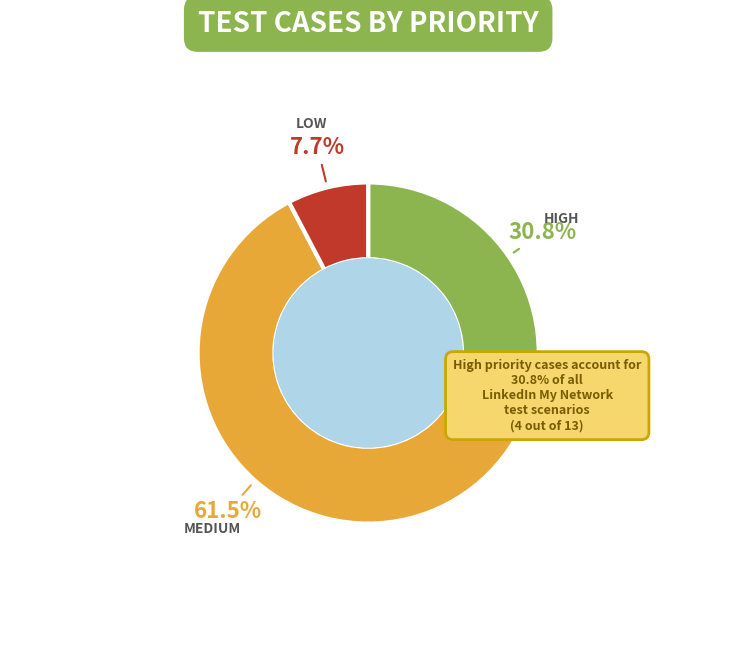

To the nearest percent, what is the difference between the largest and smallest slice percentages?

54%